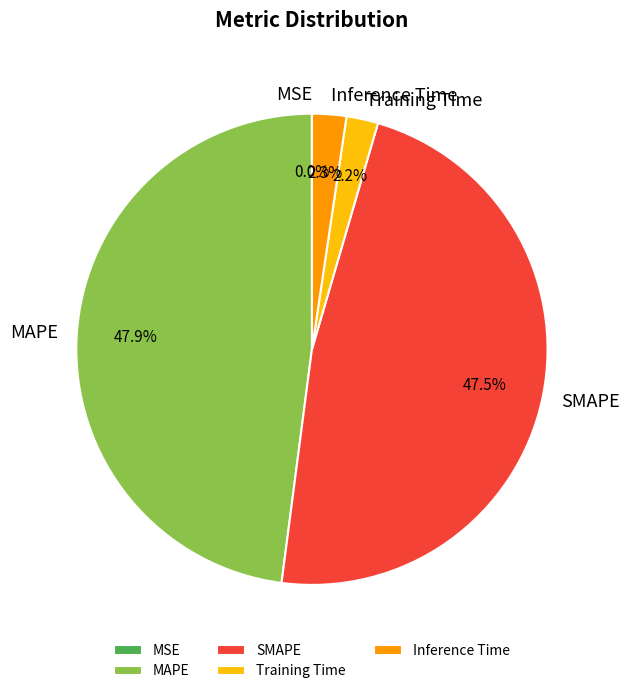

What percentage do SMAPE and MAPE together represent?

95.5%